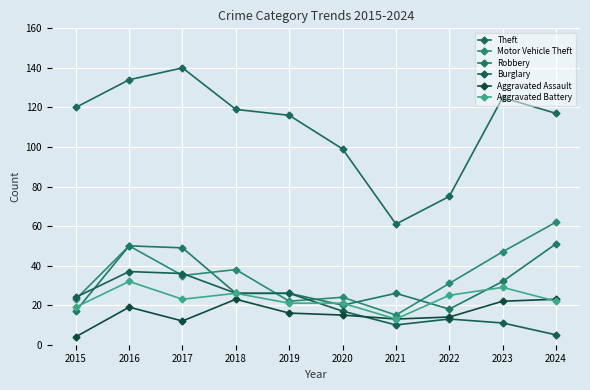

Which series has the widest spread of values?

Theft